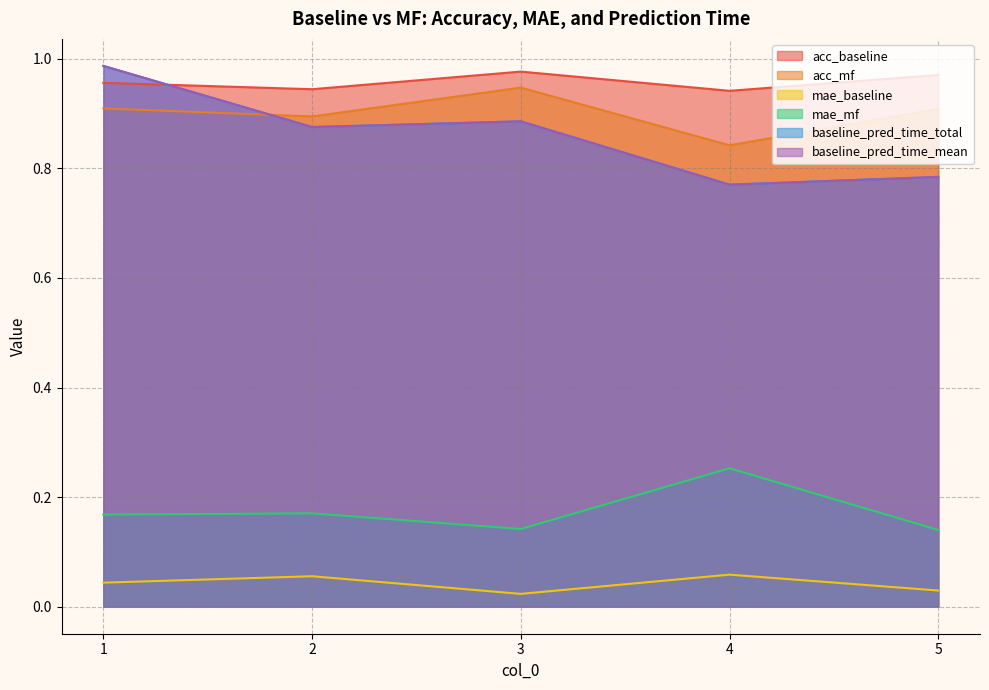

True or false: acc_baseline and baseline_pred_time_mean intersect in this chart.

True